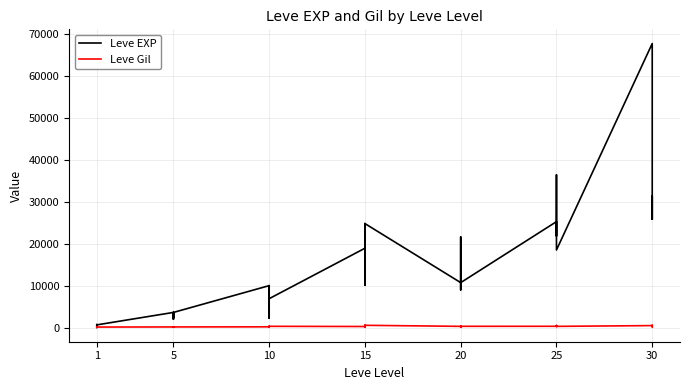

At which category does Leve EXP reach its first local peak?

1